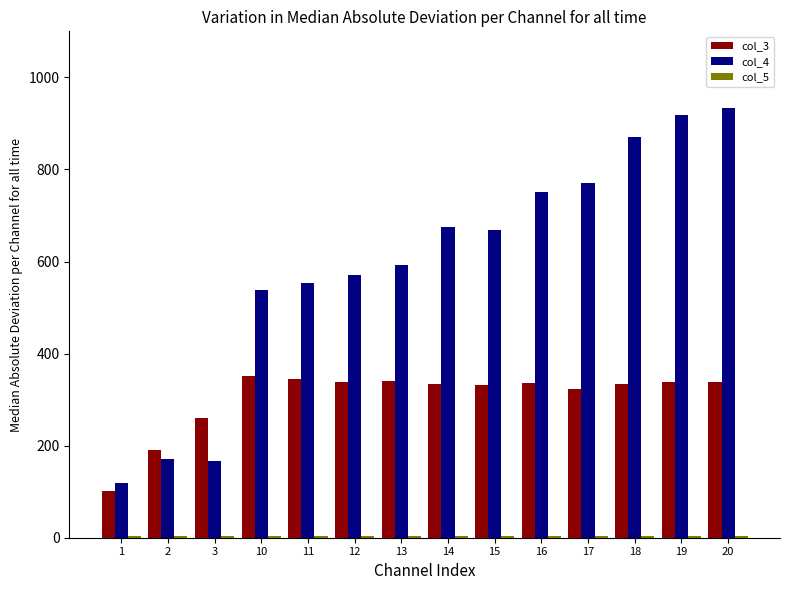

The value of col_3 at 12 is 570.7. True or false?

False